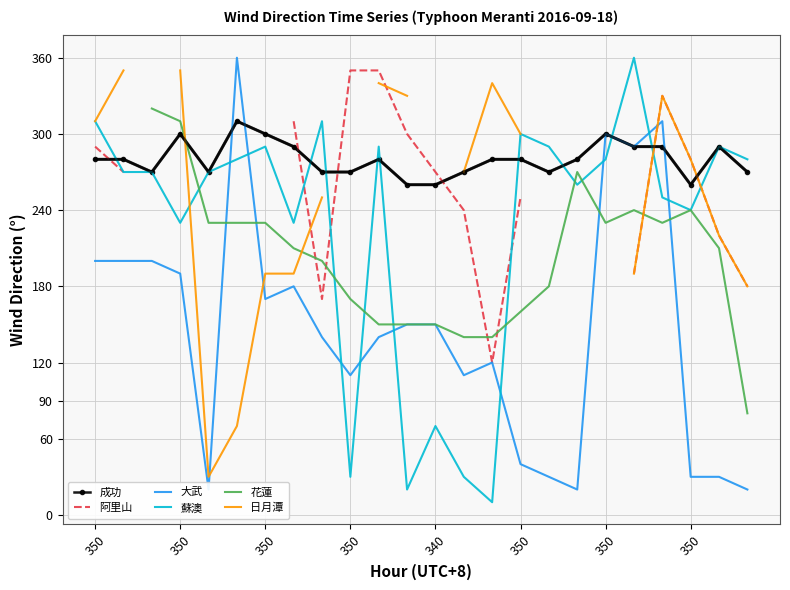

How many categories are shown in the chart?

24